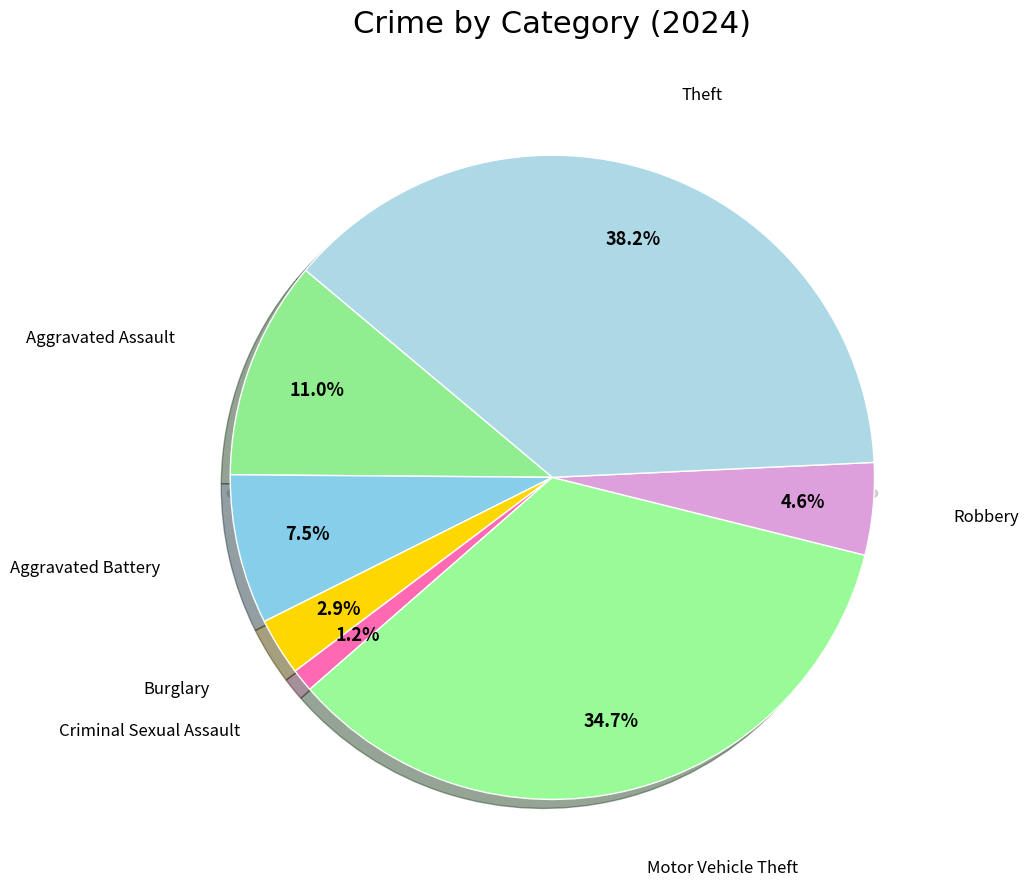

To the nearest percent, what portion does Robbery represent?

5%